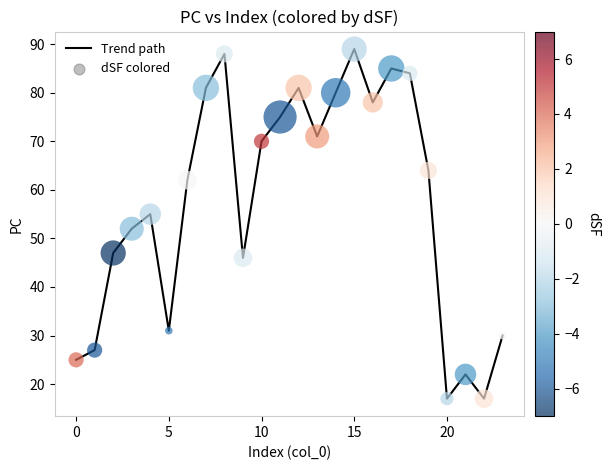

What is the smallest value displayed?

17